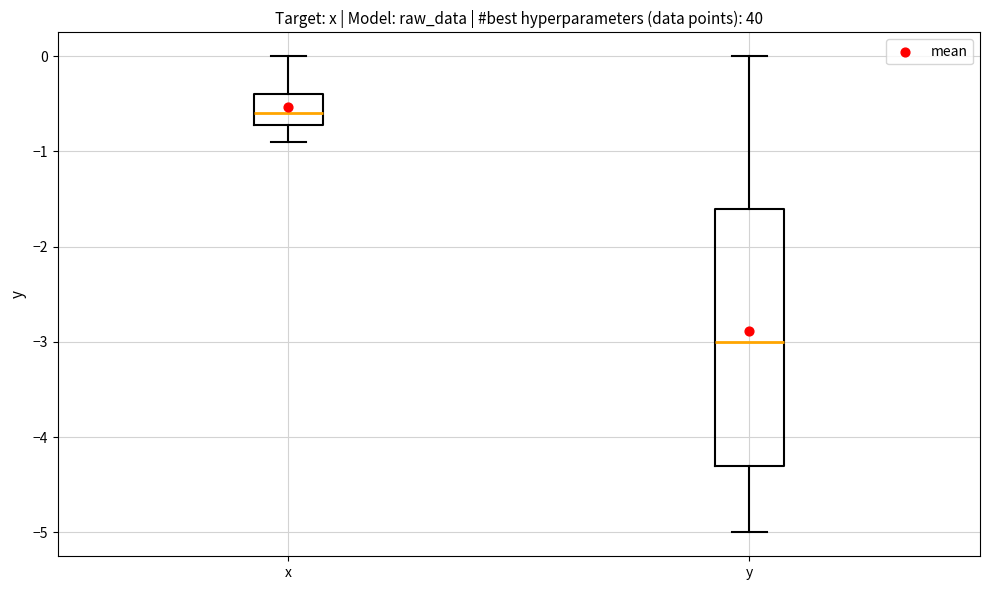

Reading left to right, read every box against the y-axis: the position of its median line, the range the box covers, and the ends of its whiskers. The values are not printed on the chart, so give them approximately, as read against the axis.

x: median -0.6, box -0.7 to -0.4, whiskers -0.9 to 0.0
y: median -3.0, box -4.3 to -1.6, whiskers -5.0 to 0.0